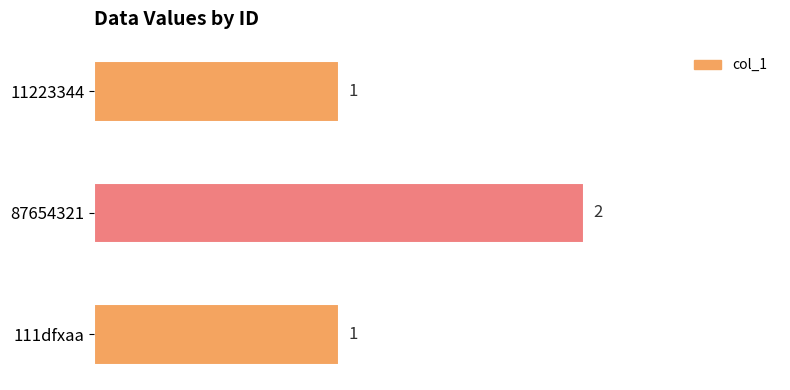

How many values are between 1 and 2?

3